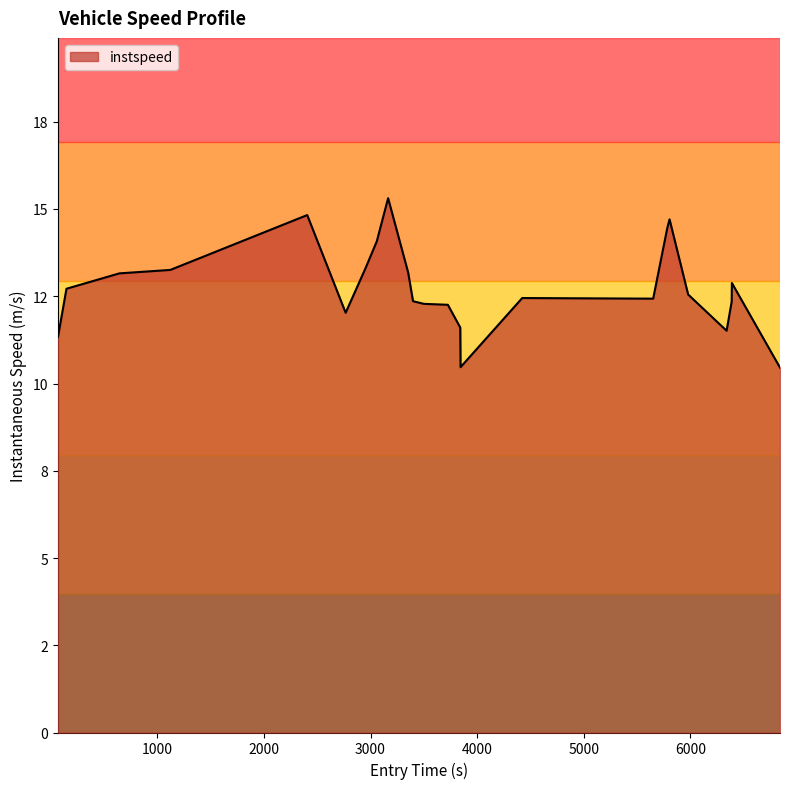

Does the chart have visible grid lines?

No